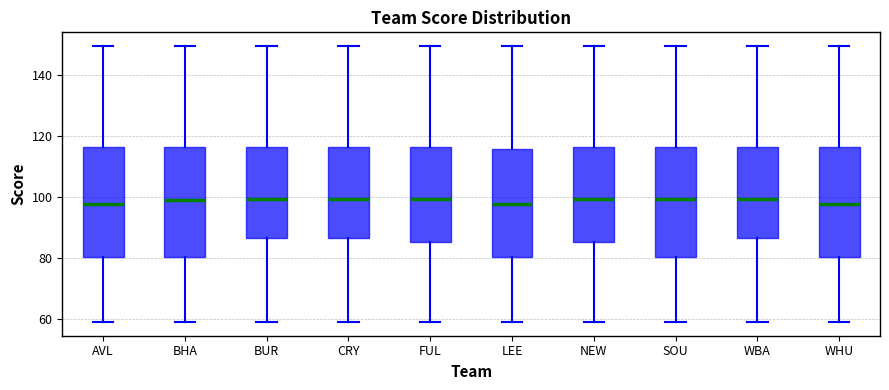

Where is the lower edge of the box for WBA on the y-axis? The values are not printed on the chart, so give them approximately, as read against the axis.

86